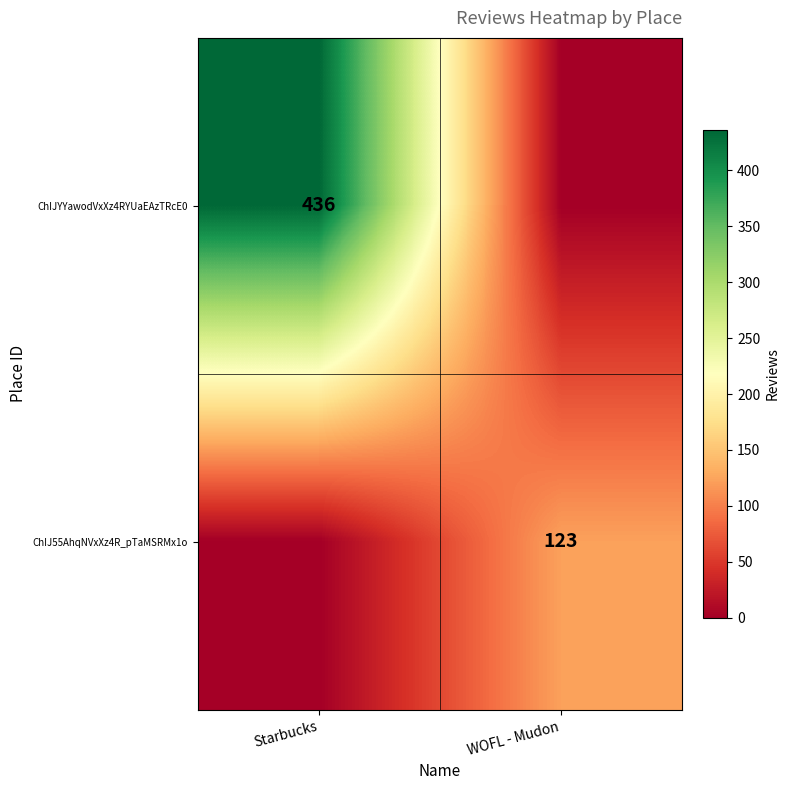

True or false: ChIJ55AhqNVxXz4R_pTaMSRMx1o has a value of 123 at WOFL - Mudon.

True